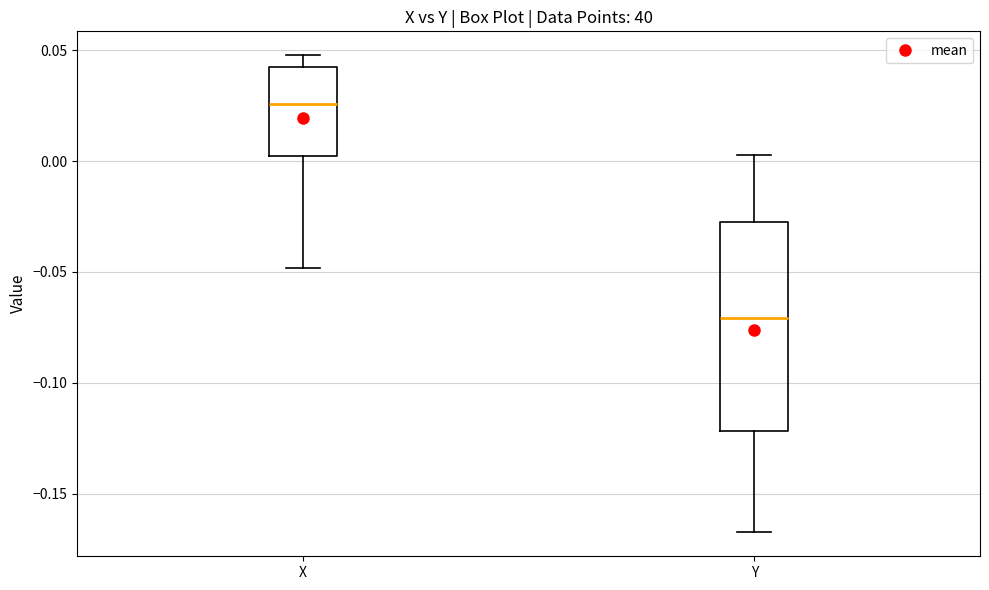

Reading left to right, read every box against the y-axis: the position of its median line, the range the box covers, and the ends of its whiskers. The values are not printed on the chart, so give them approximately, as read against the axis.

X: median 0.025, box 0.000 to 0.045, whiskers -0.050 to 0.050
Y: median -0.070, box -0.120 to -0.030, whiskers -0.165 to 0.005